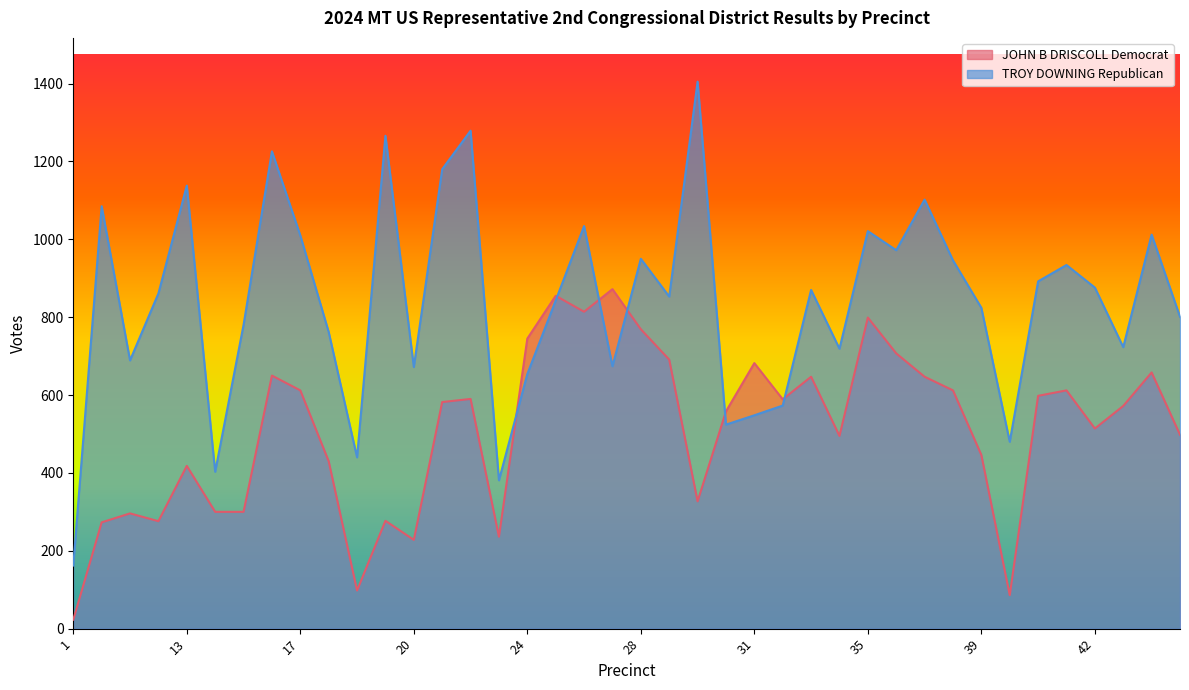

Is the value of TROY DOWNING Republican at 40 greater than the value of JOHN B DRISCOLL Democrat at 28?

Yes